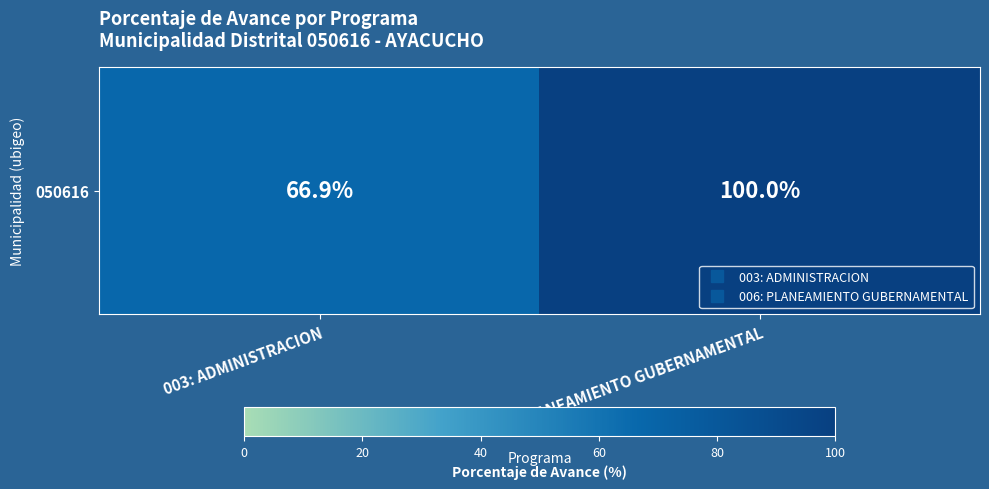

Is it true that the value at 006: PLANEAMIENTO GUBERNAMENTAL is 29.0?

False